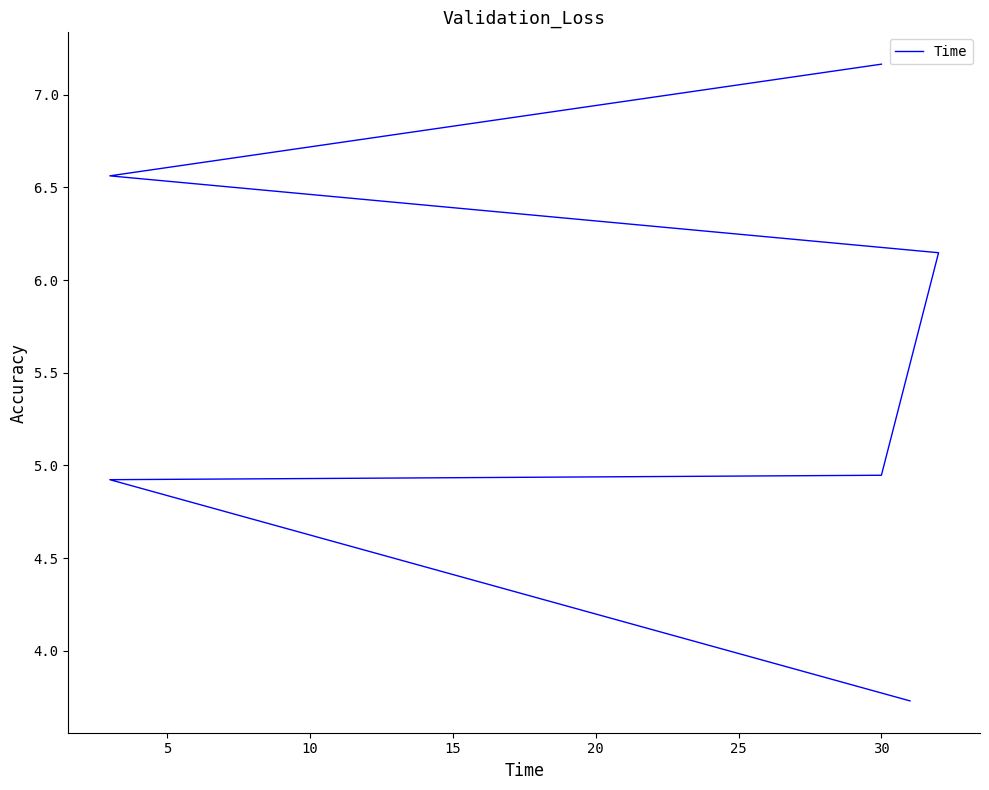

What is the sum of all values?

33.5